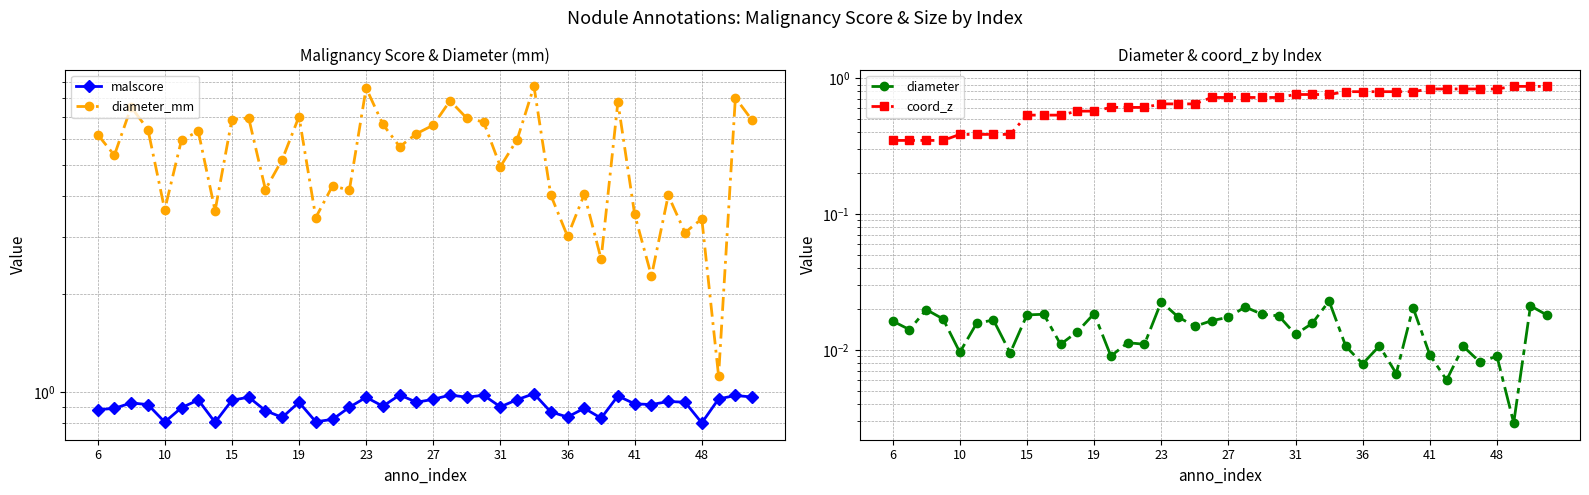

What is the greatest value displayed?

8.7